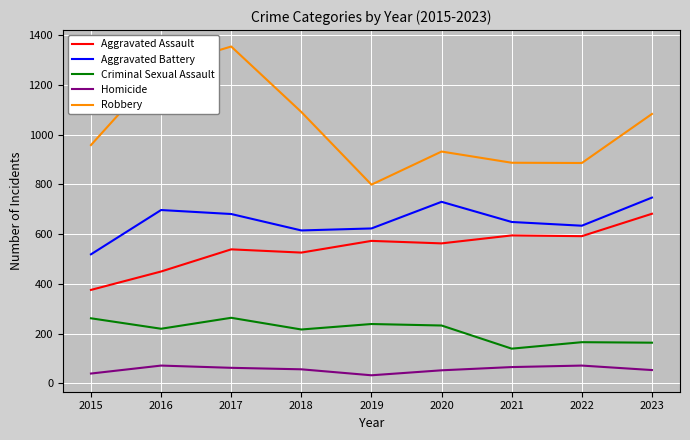

What is the maximum value shown in the chart?

1354